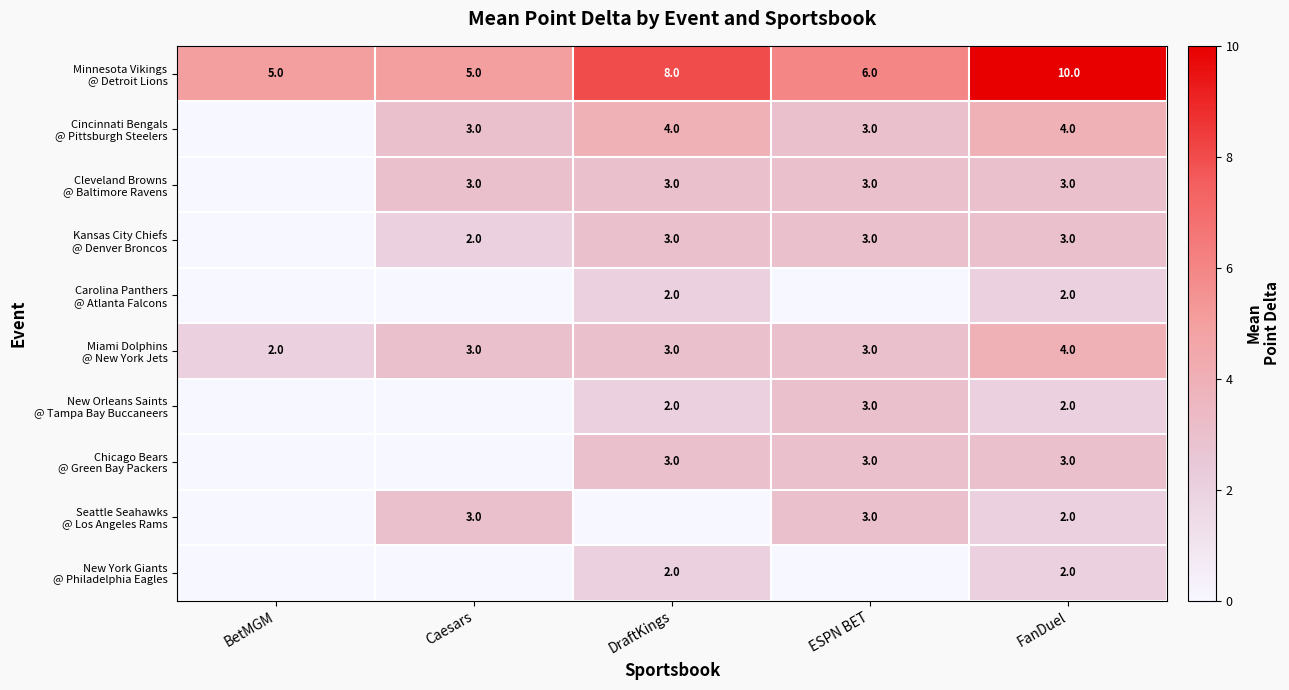

At which label does Miami Dolphins @ New York Jets first exceed 3?

FanDuel